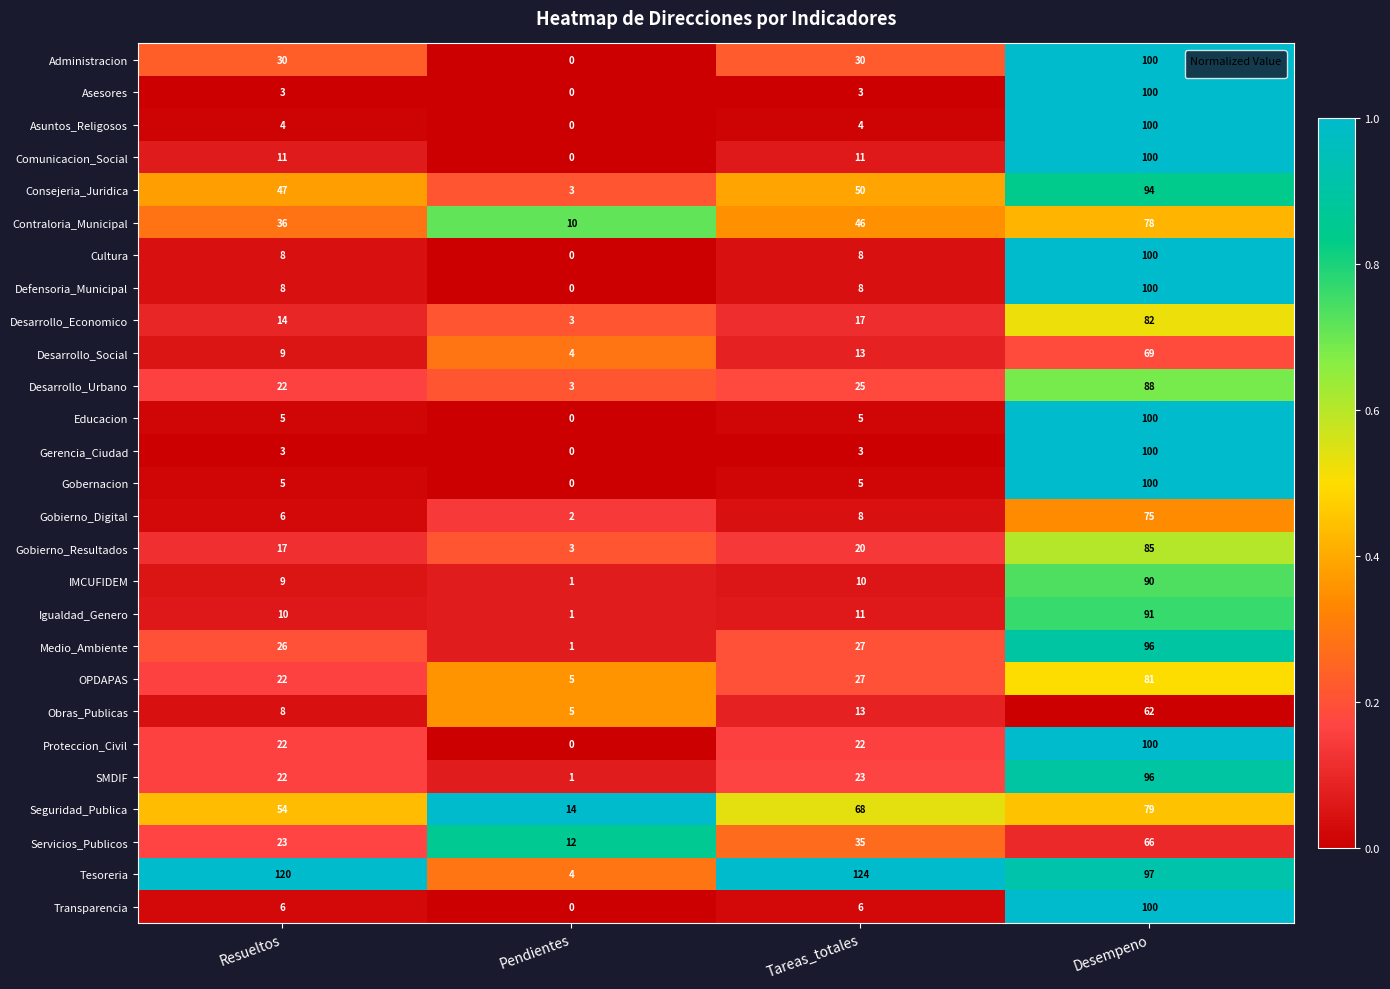

List the labels in order of Medio_Ambiente value, smallest first.

Pendientes, Resueltos, Tareas_totales, Desempeno